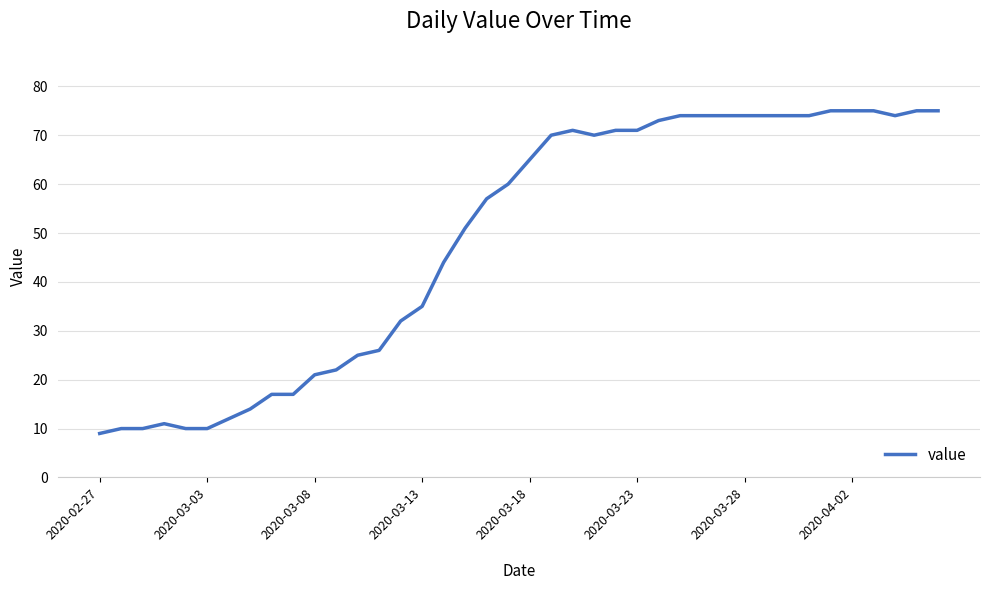

What is the difference between the maximum and minimum values?

66